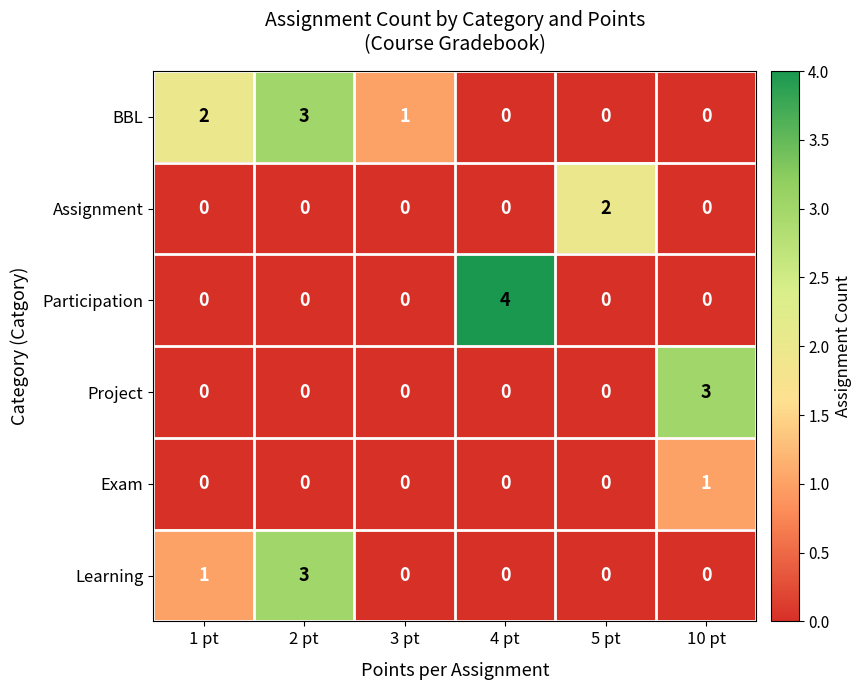

Which series has the widest spread of values?

Participation